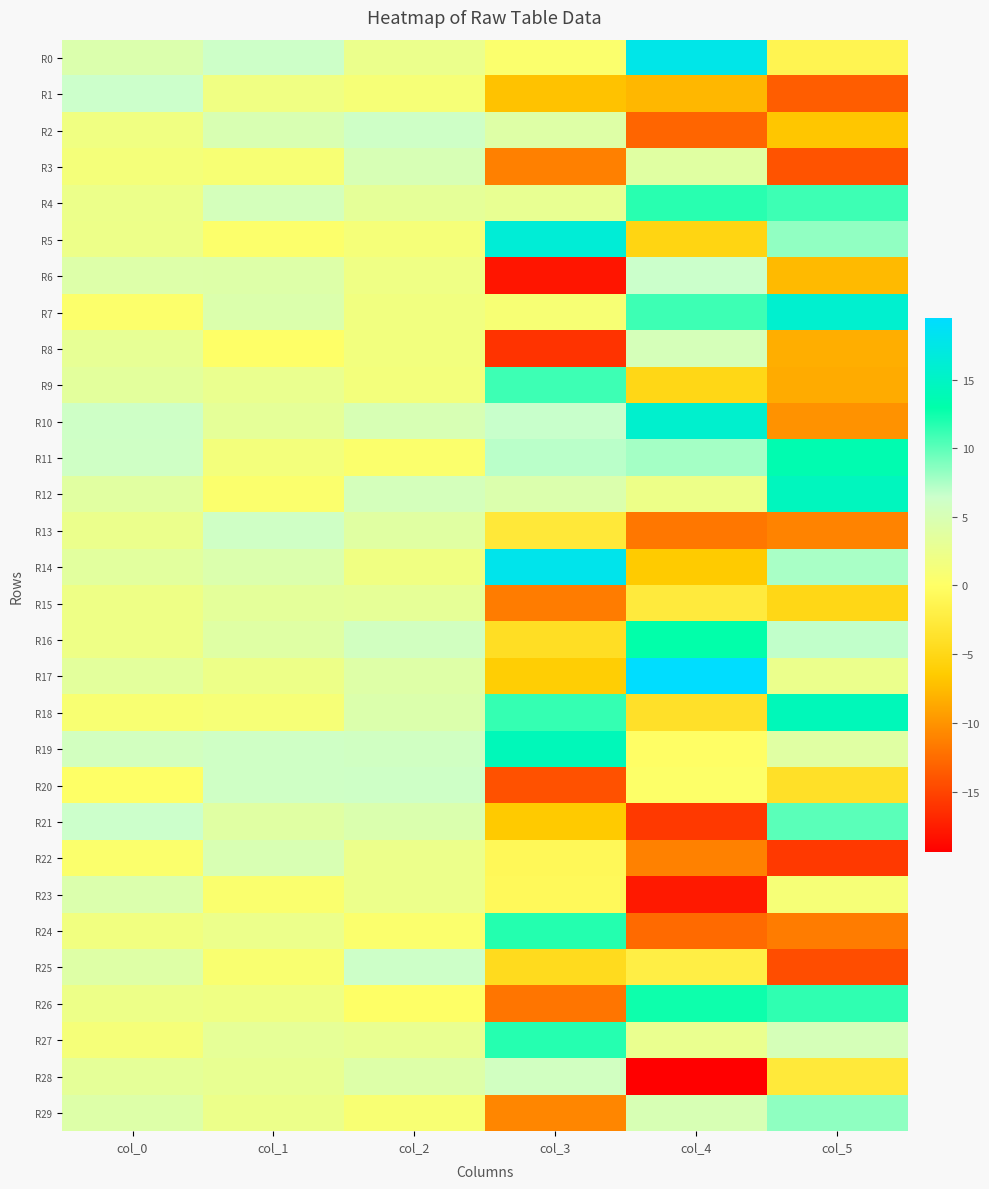

At which category does the chart reach its peak across all series?

col_4